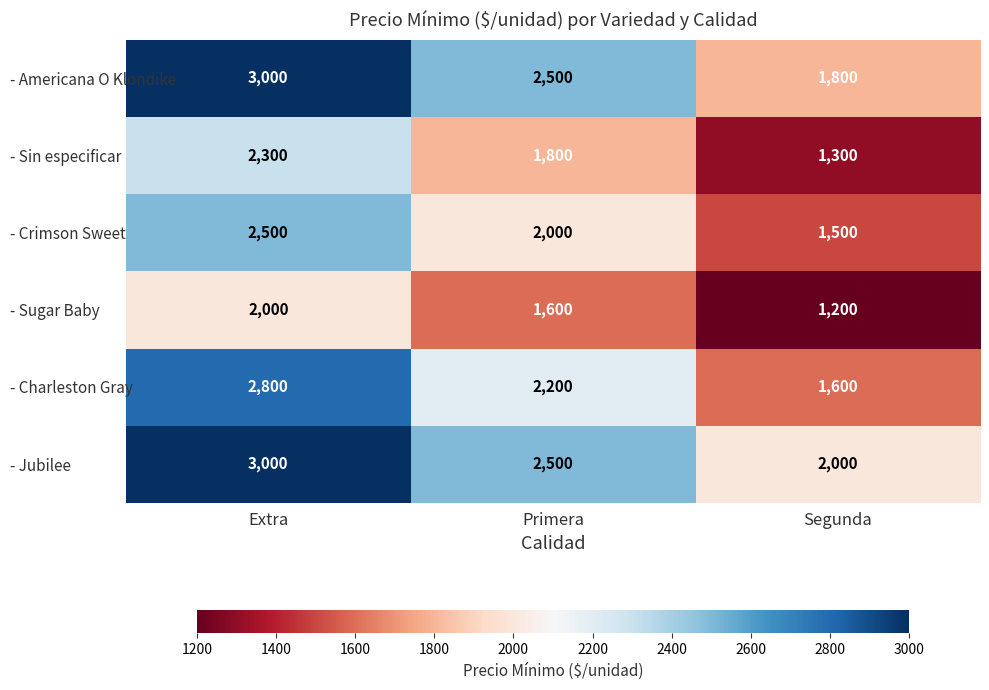

Reading left to right, what are all the values shown in this chart?

- Americana O Klondike: 3000	2500	1800
- Sin especificar: 2300	1800	1300
- Crimson Sweet: 2500	2000	1500
- Sugar Baby: 2000	1600	1200
- Charleston Gray: 2800	2200	1600
- Jubilee: 3000	2500	2000